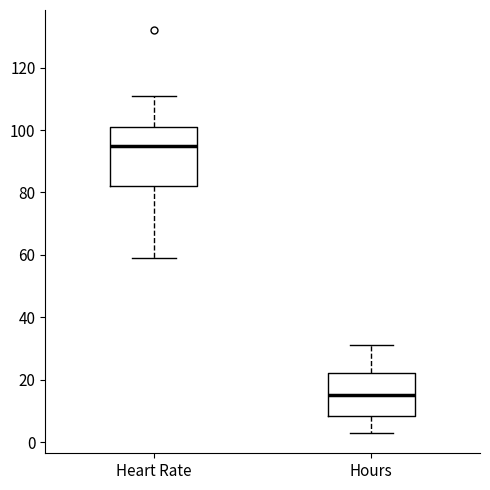

Reading left to right, read every box against the y-axis: the position of its median line, the range the box covers, and the ends of its whiskers. The values are not printed on the chart, so give them approximately, as read against the axis.

Heart Rate: median 96, box 82 to 102, whiskers 60 to 112
Hours: median 16, box 8 to 22, whiskers 2 to 32